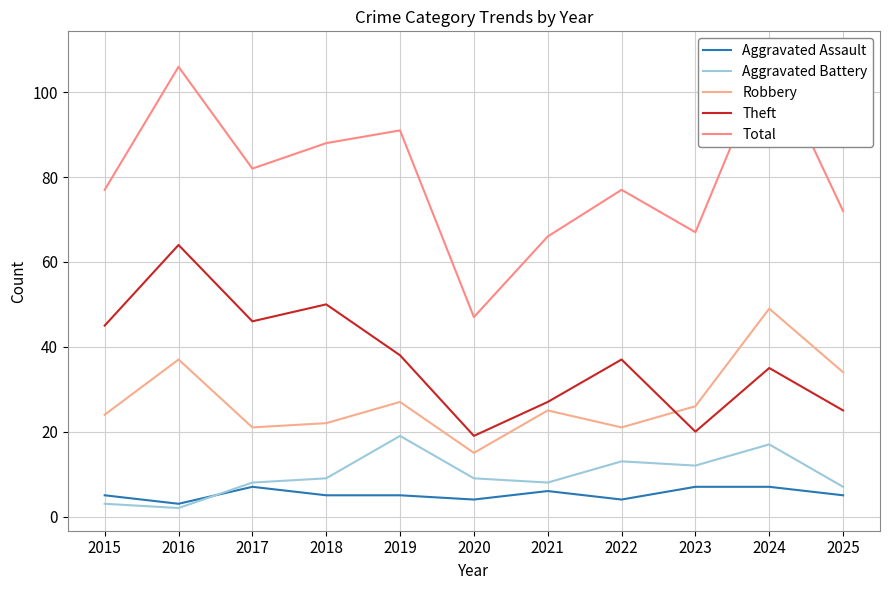

Is the value of Robbery at 2015 greater than the value of Aggravated Battery at 2024?

Yes